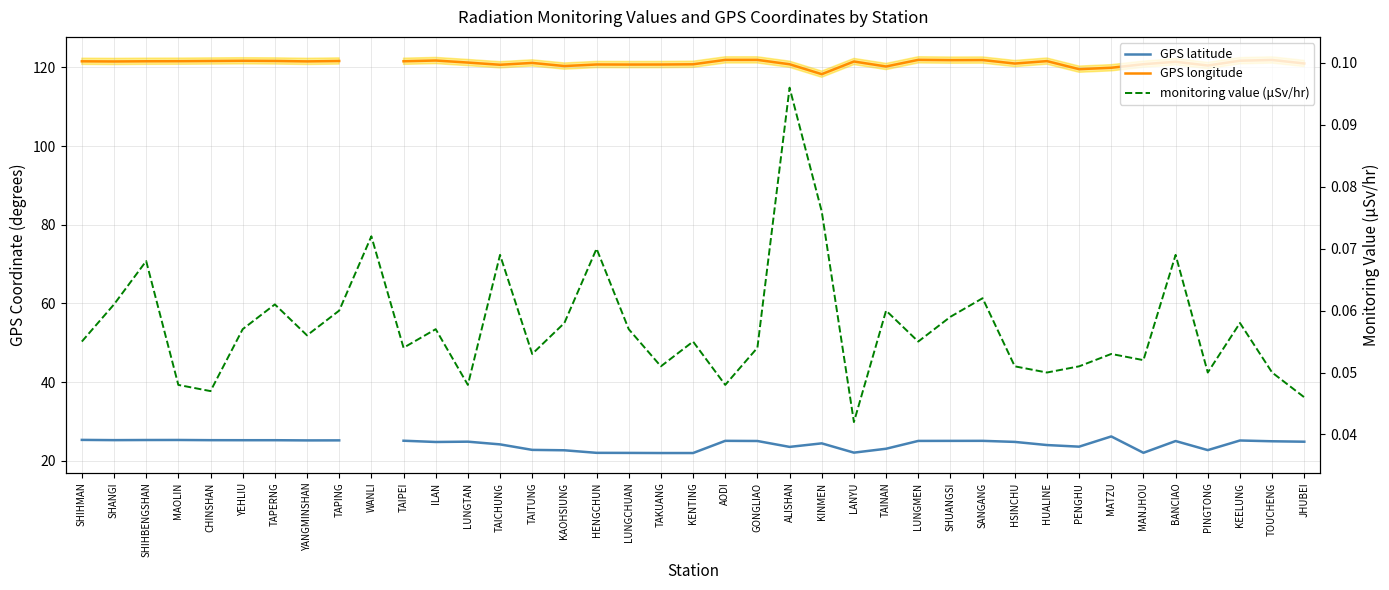

How many data points in GPS latitude are less than 24?

13